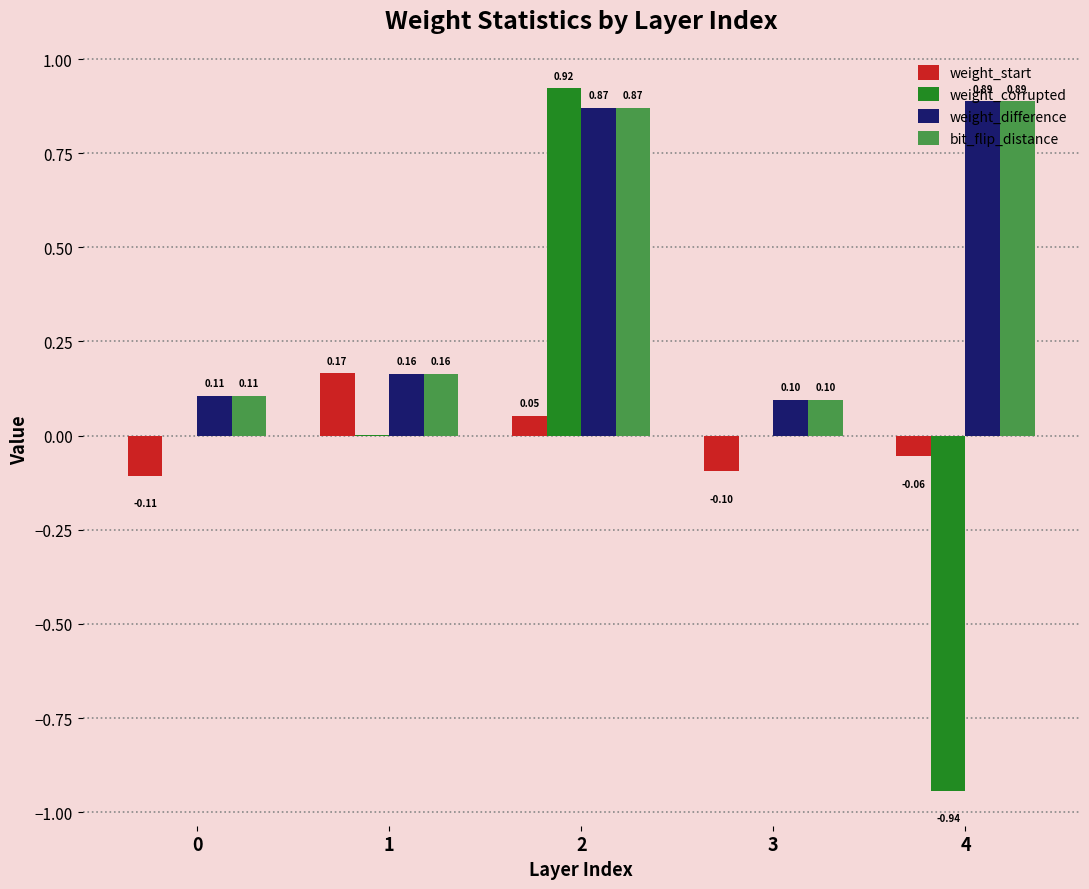

Is the value of weight_start at 4 greater than the value of bit_flip_distance at 4?

No